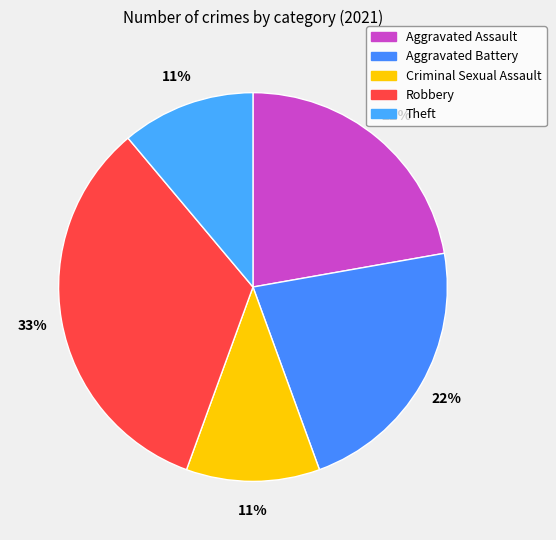

Is there a majority slice in this chart?

No